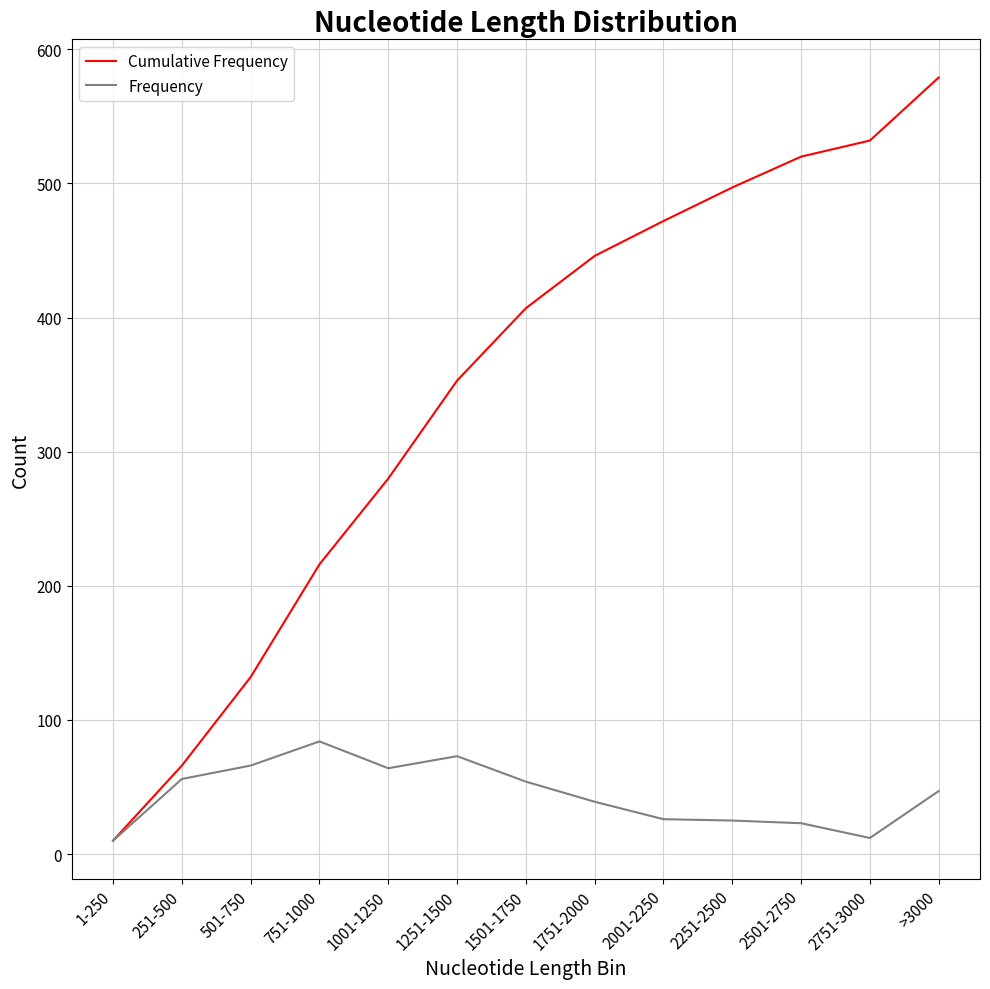

True or false: Cumulative Frequency has more than 1 points higher than both neighbors.

False